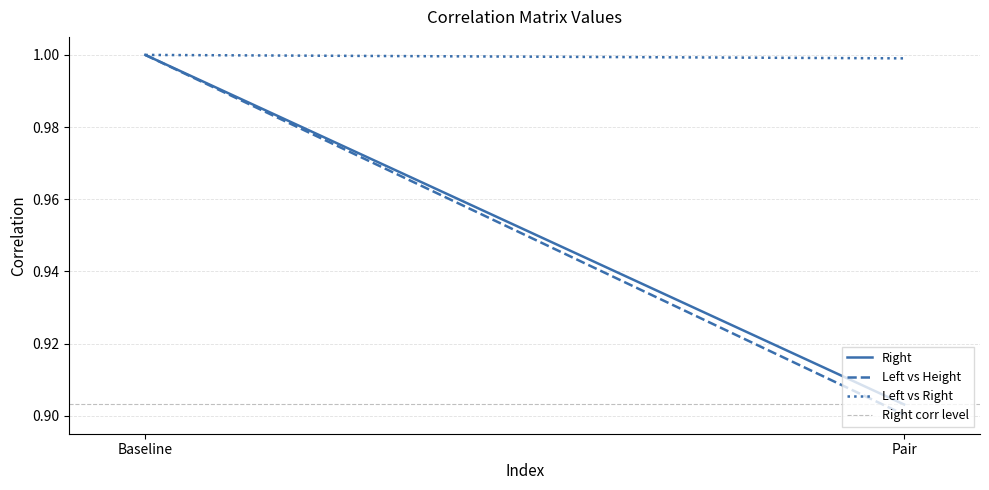

What is the label of the 1st point from the left?

Baseline